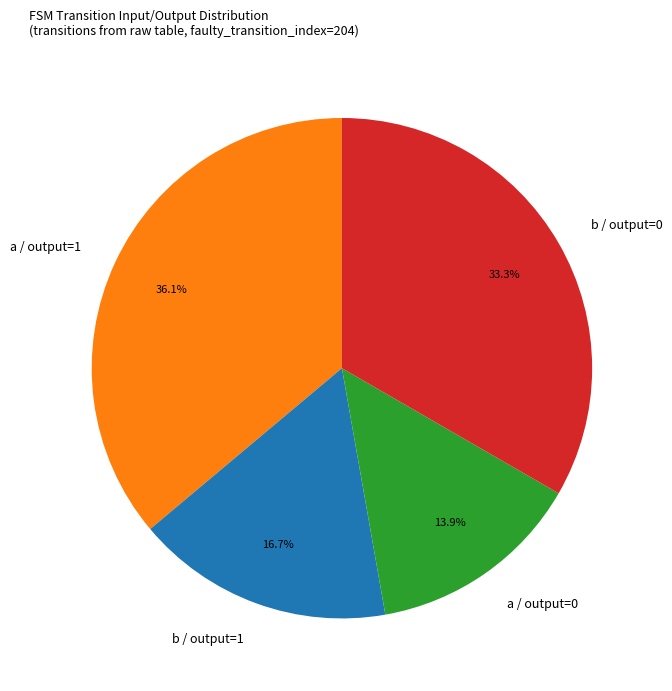

Approximately how many times larger is the value at a / output=0 compared to b / output=0?

0.4